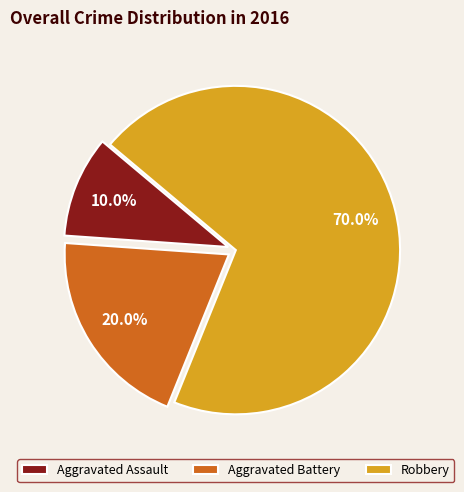

What percentage is the Robbery slice, to the nearest percent?

70%